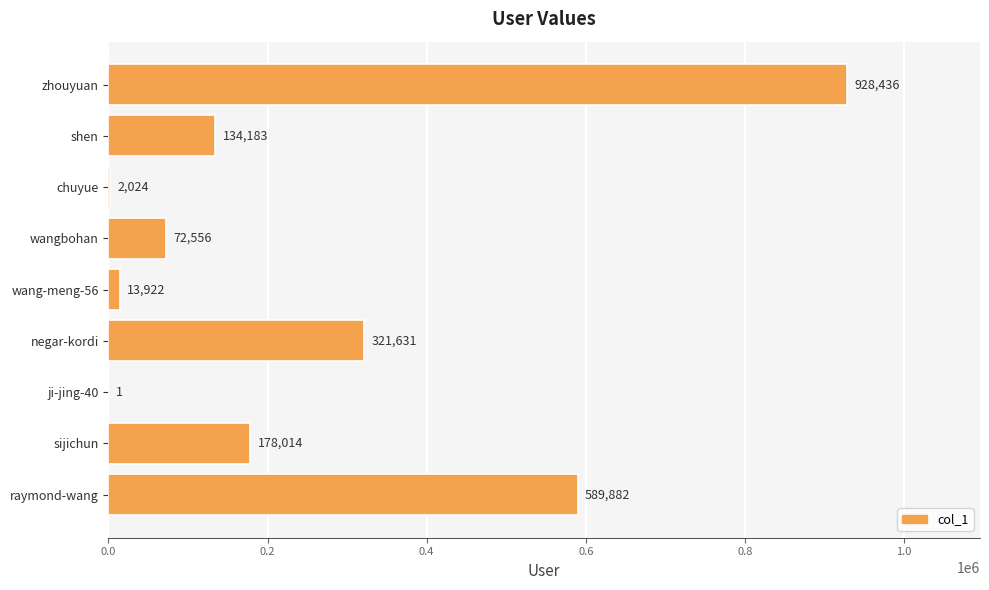

What is the sum of the values at wang-meng-56 and raymond-wang?

603804